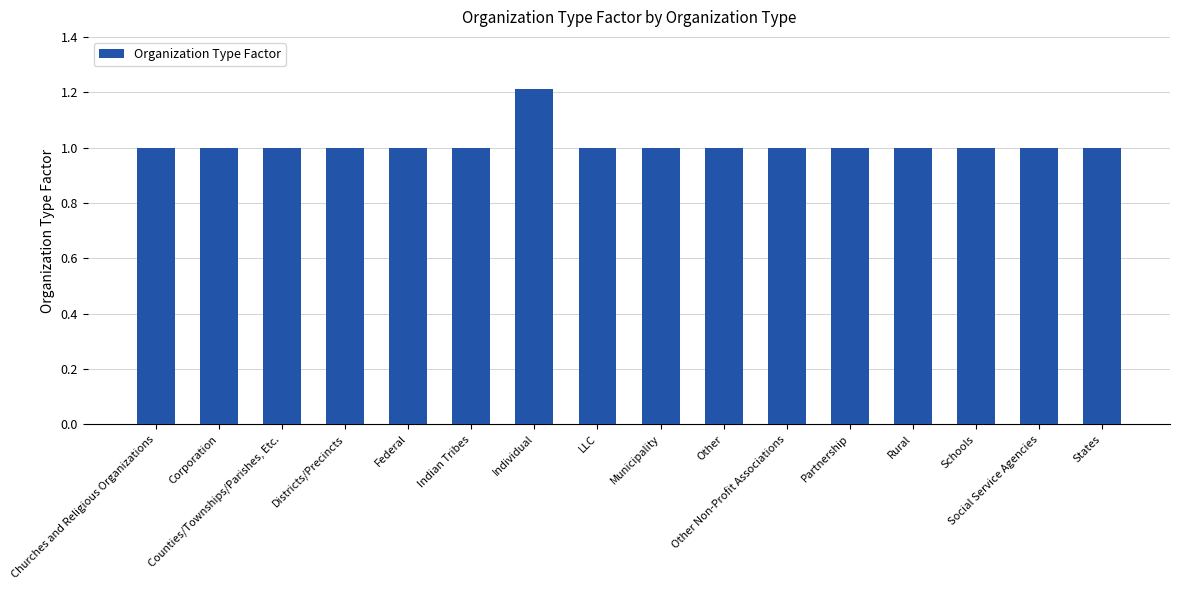

What is the smallest value displayed?

1.0